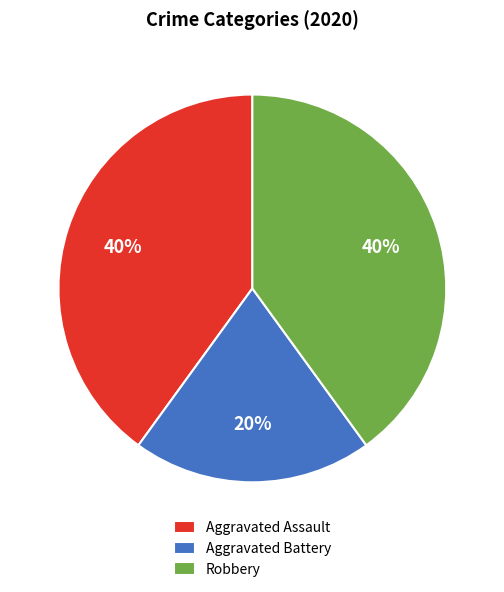

To the nearest percent, what is the average slice percentage?

33%